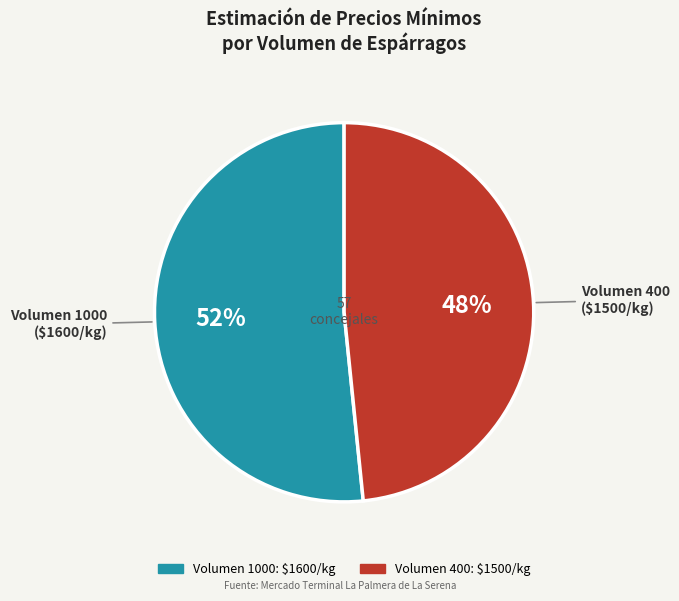

To the nearest percent, what portion does Volumen 1000 represent?

52%